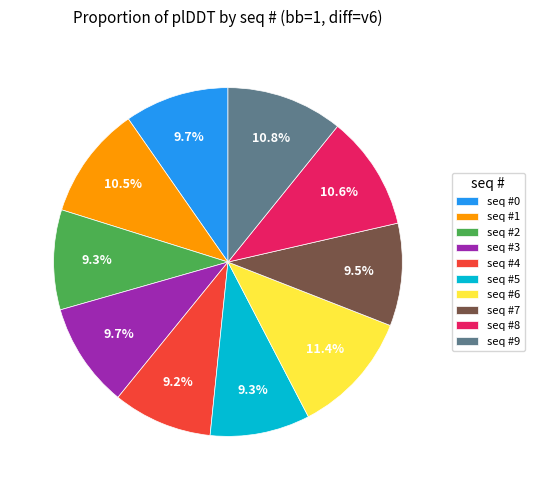

Which has a higher value, seq #1 or seq #2?

seq #1